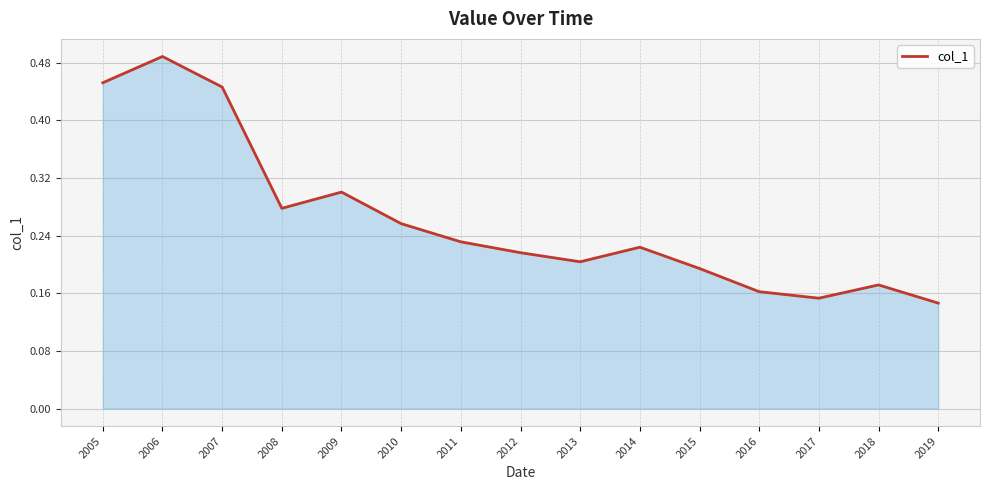

The chart shows a value of 0.4 at 2012. True or false?

False